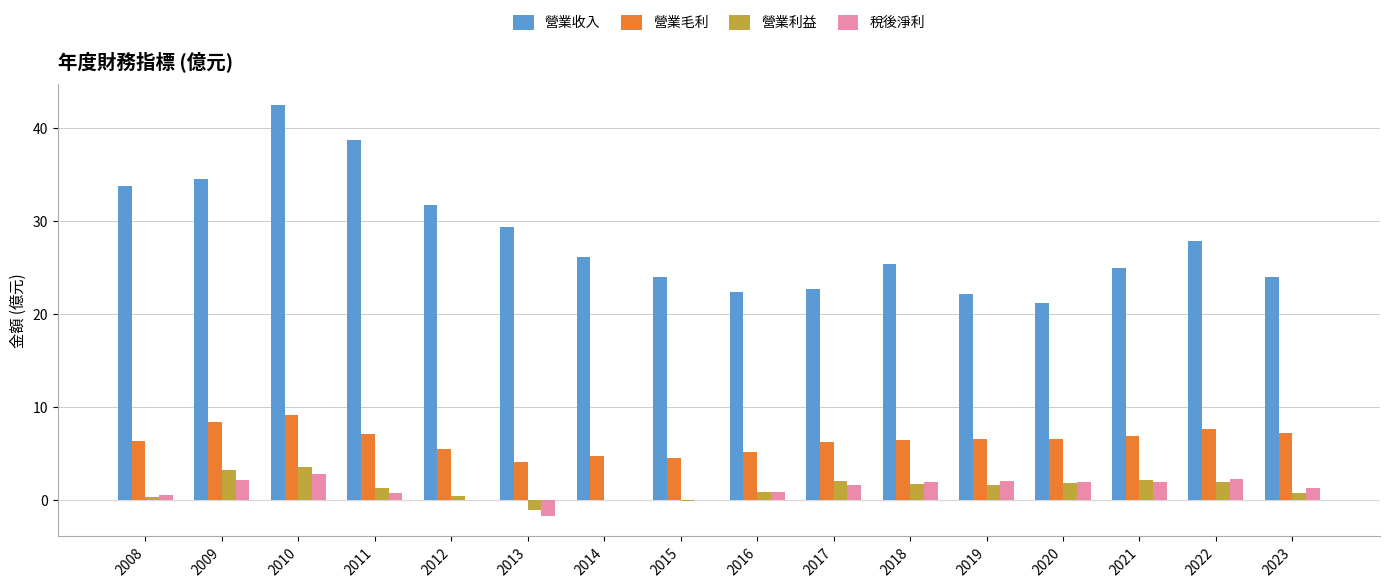

Which series has the largest total across all categories?

營業收入